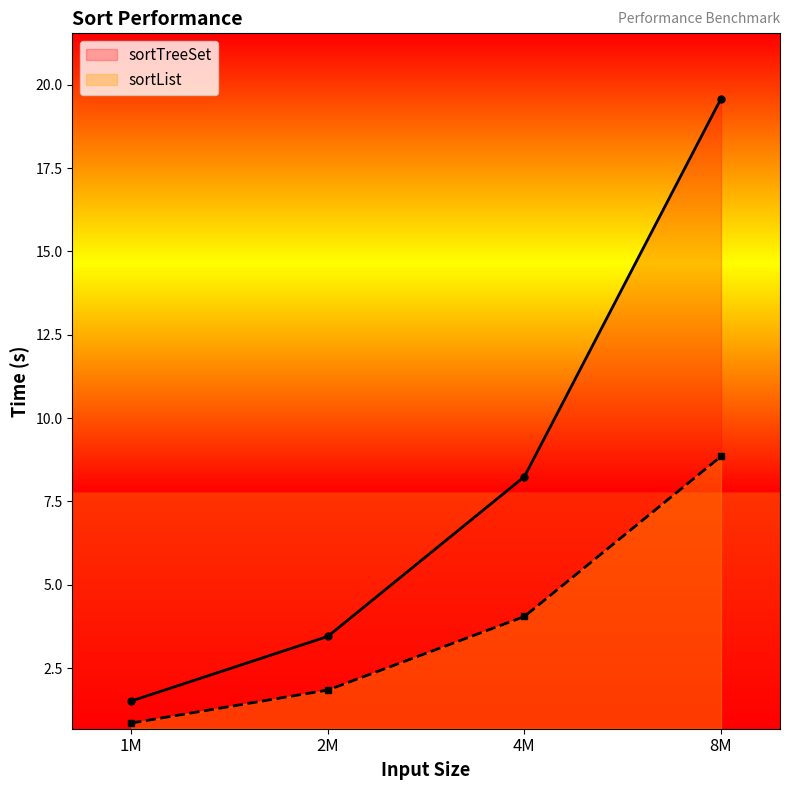

Reading left to right, list all the values displayed in this chart.

sortTreeSet: 1M=1.5	2M=3.4	4M=8.2	8M=19.6
sortList: 1M=0.8	2M=1.8	4M=4.0	8M=8.9